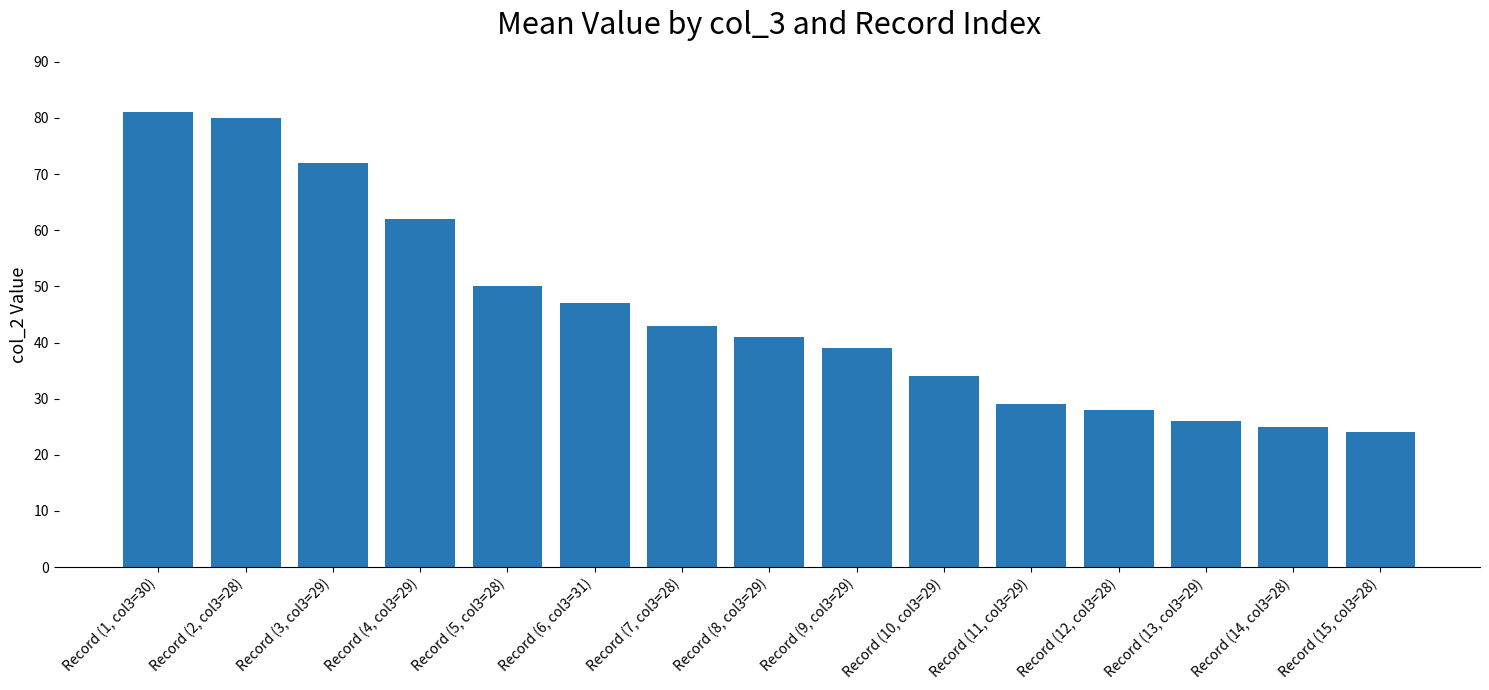

What is the ratio of the value at Record (14, col3=28) to the value at Record (15, col3=28)?

1.0